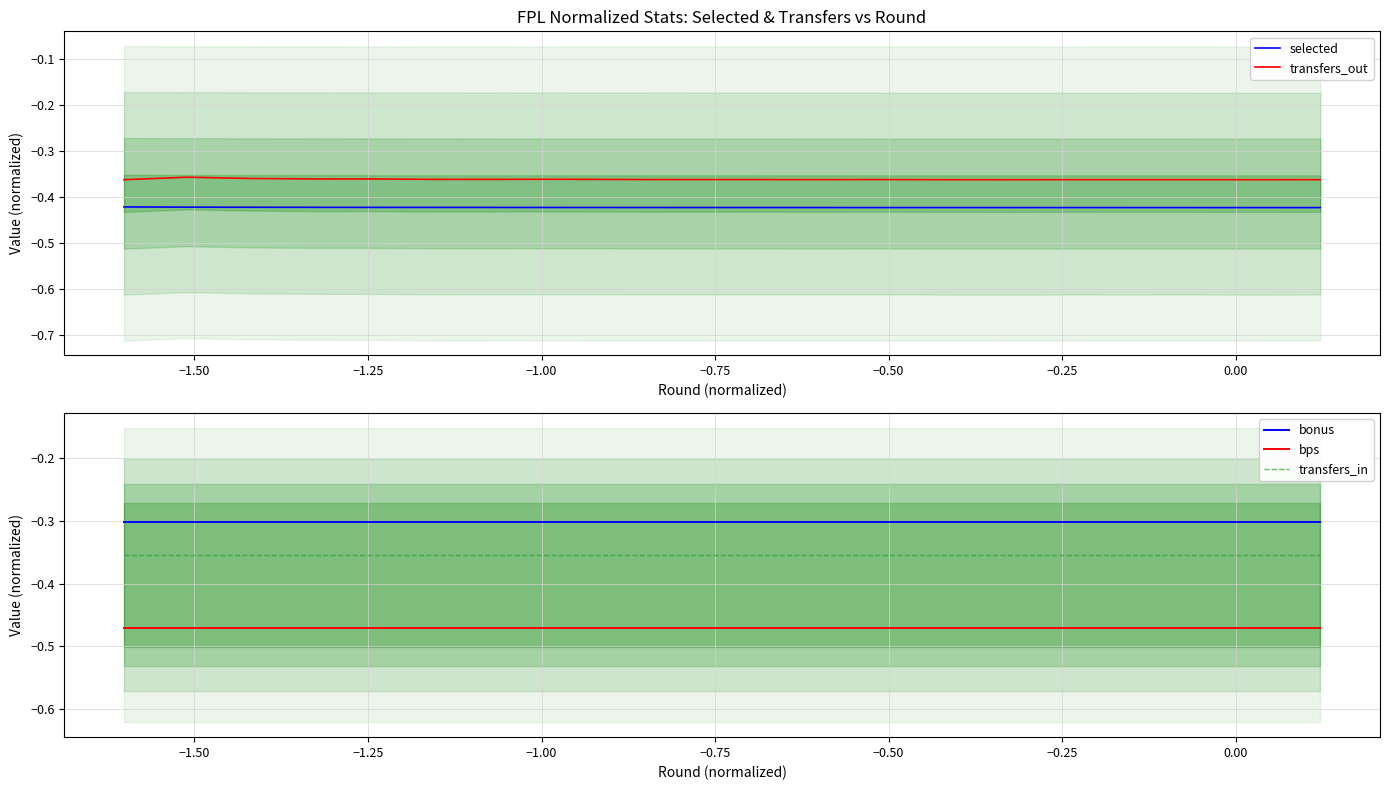

True or false: bonus has more than 0 interior local peaks.

False